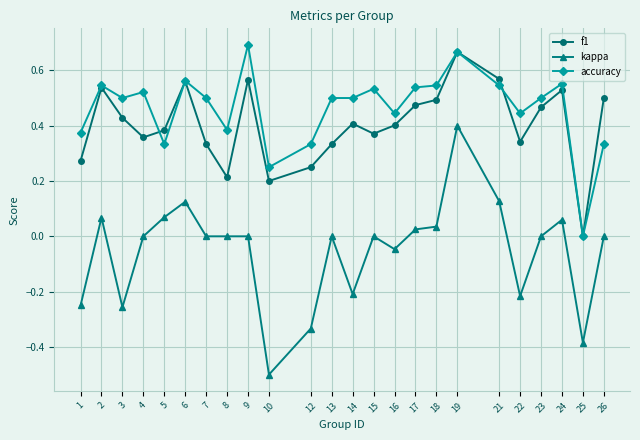

True or false: accuracy has more than 0 points higher than both neighbors.

True